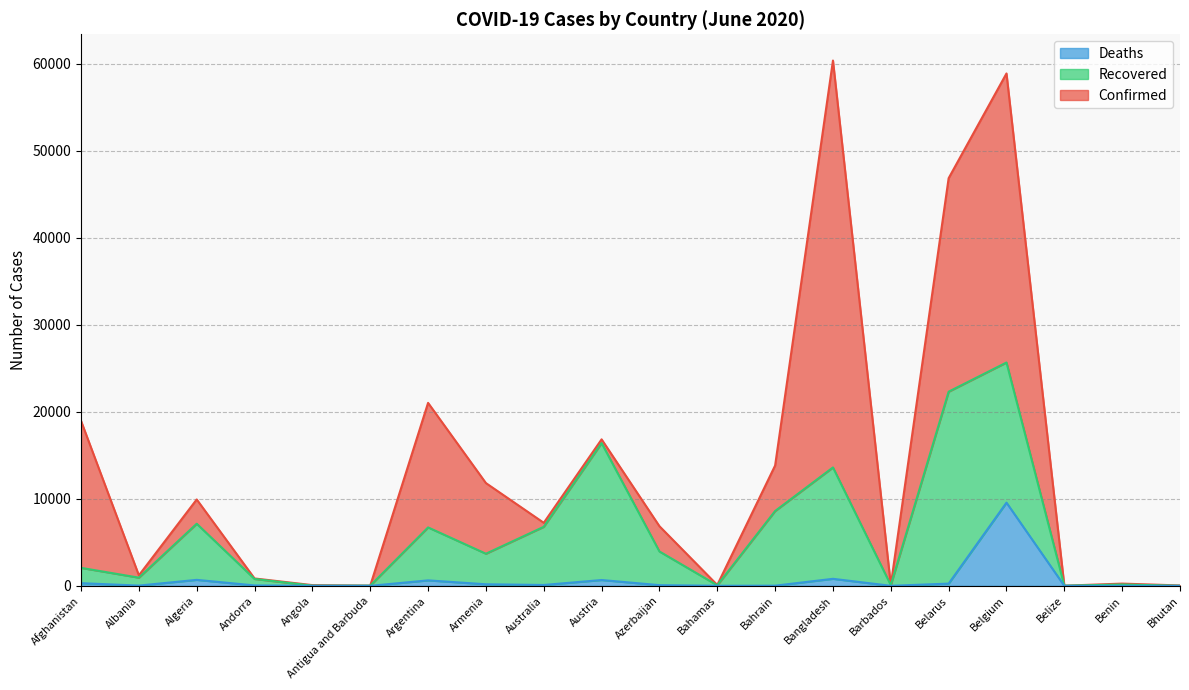

Where is the first local minimum for Confirmed?

Albania